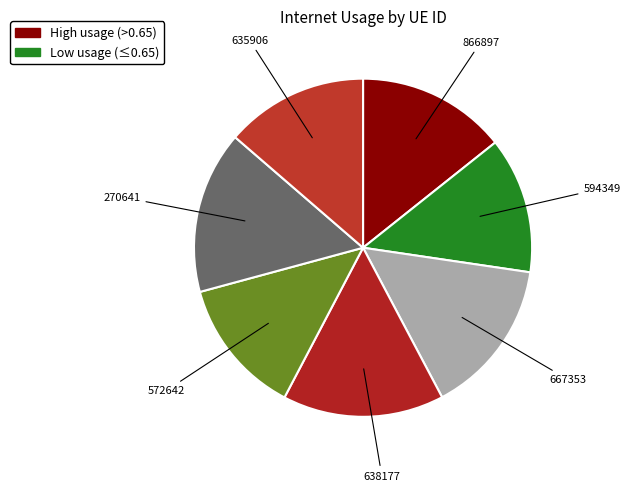

True or false: 572642 accounts for 13% of the total.

True